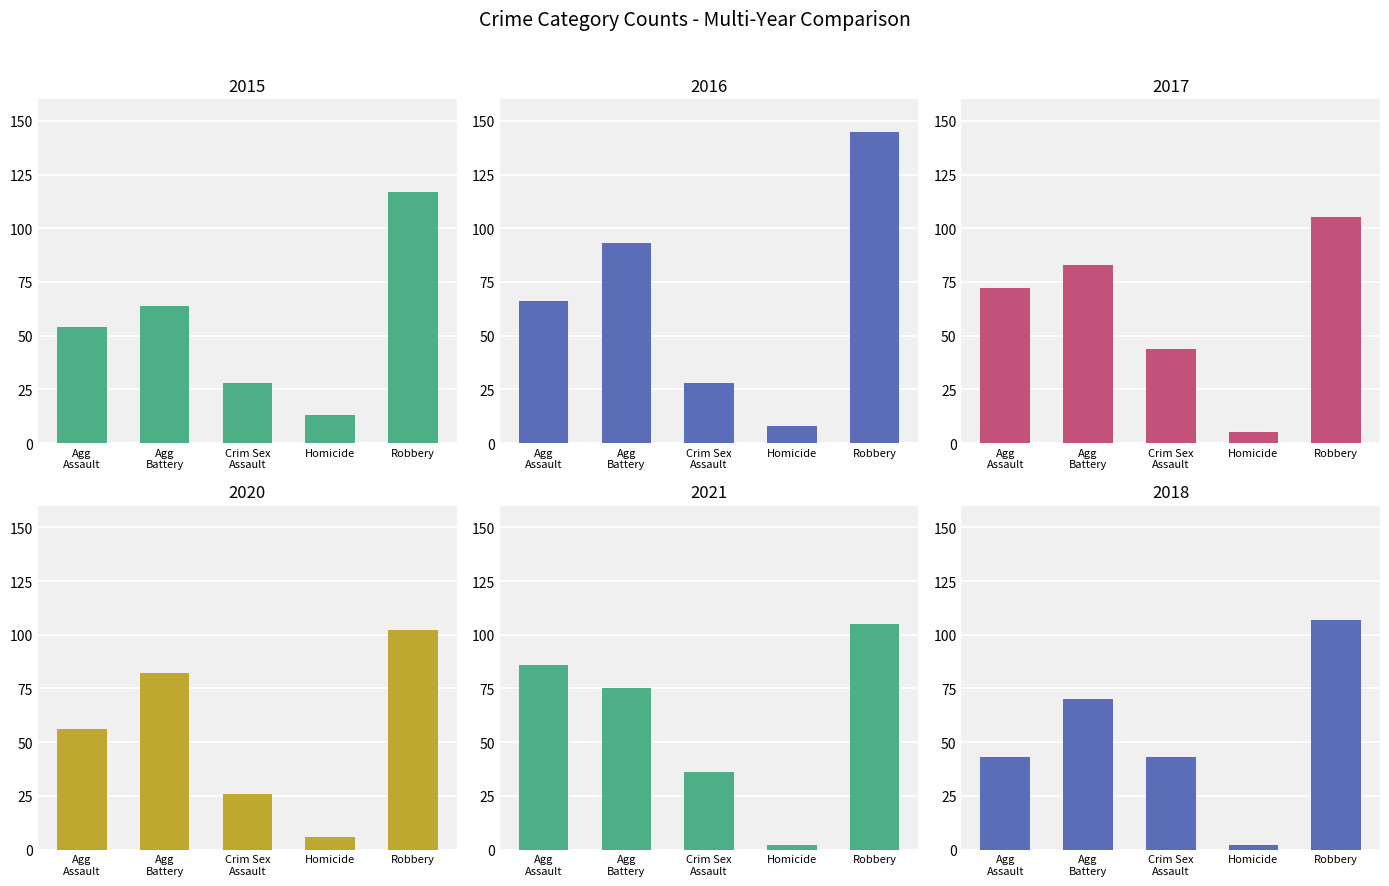

How many data points in 2020 are above 56?

2